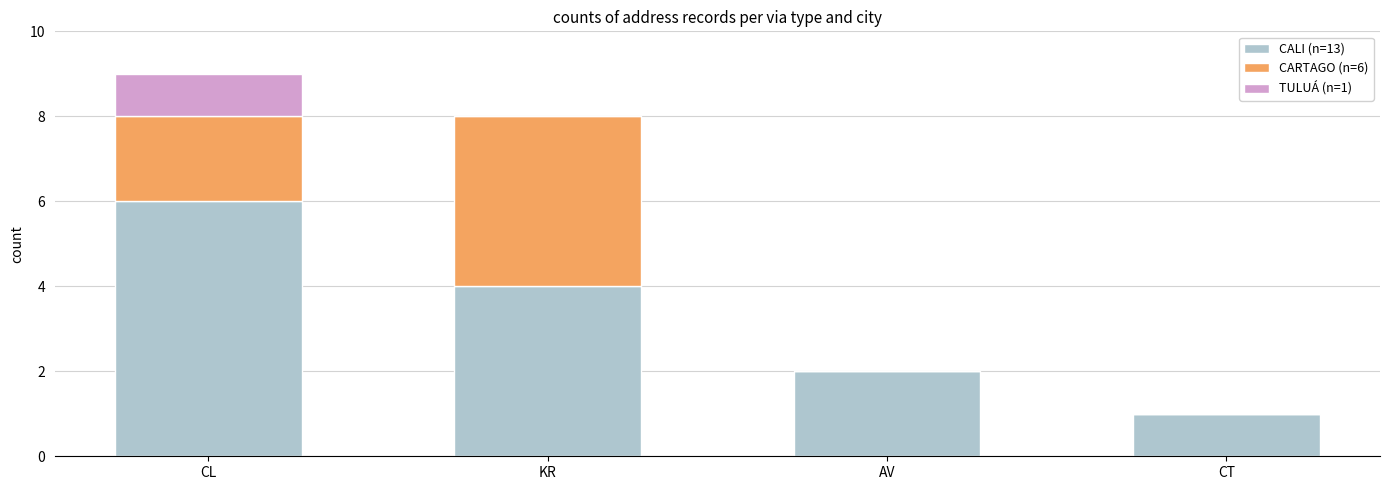

At which category is the sum across all series the highest?

CL